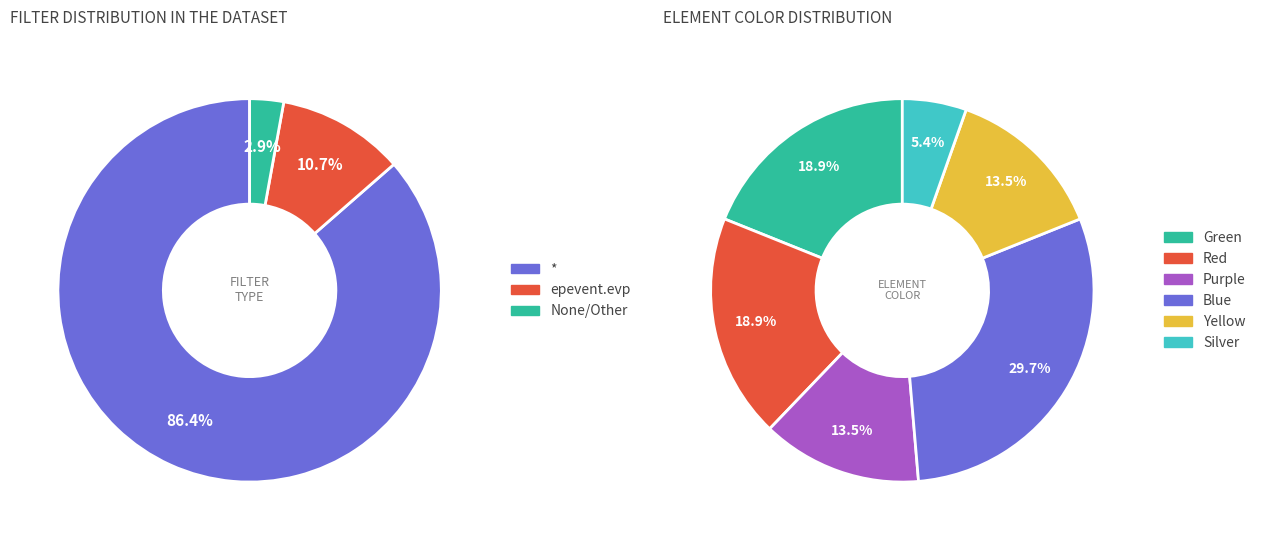

Rank the categories by value from highest to lowest.

*, epevent.evp, None/Other